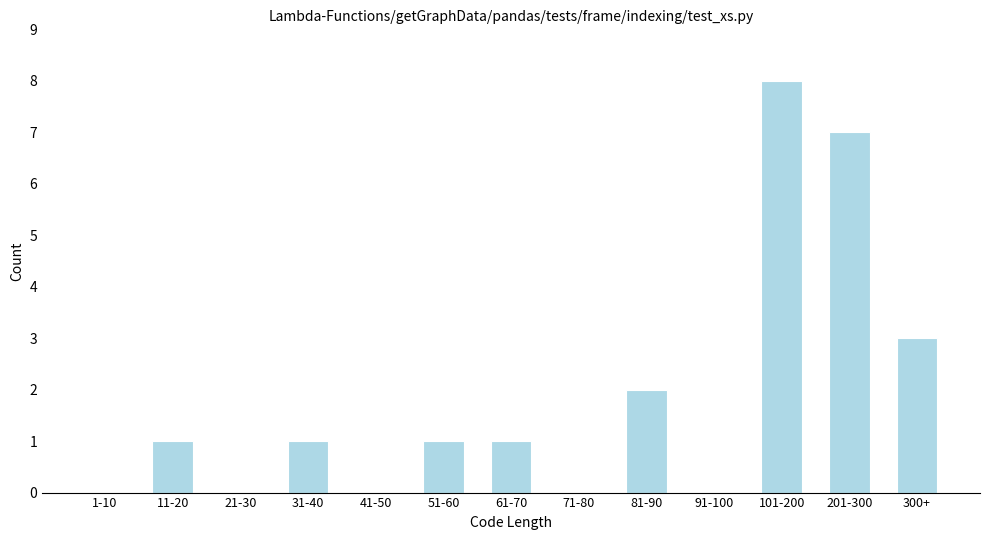

Reading right to left, list all the values displayed in this chart.

300+=3	201-300=7	101-200=8	91-100=0	81-90=2	71-80=0	61-70=1	51-60=1	41-50=0	31-40=1	21-30=0	11-20=1	1-10=0